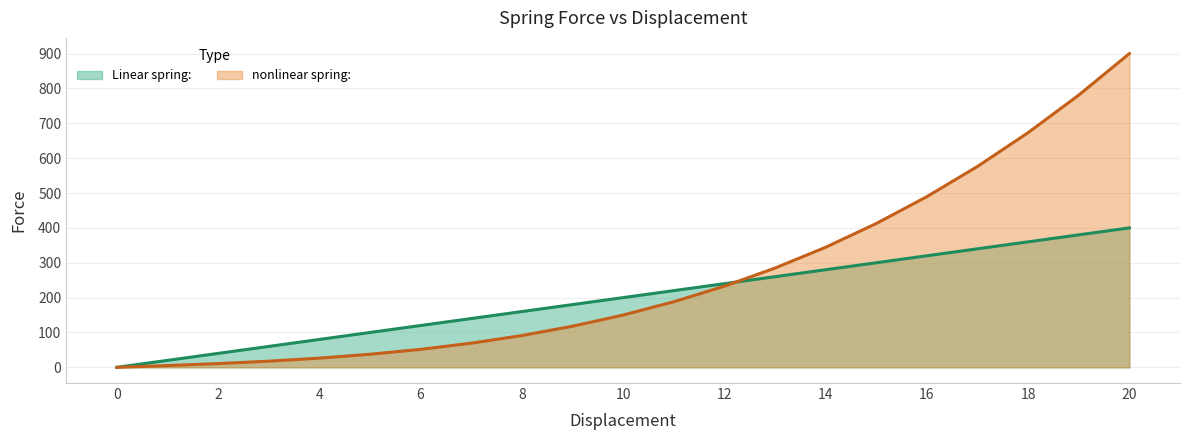

Which category has the highest value across all series?

20